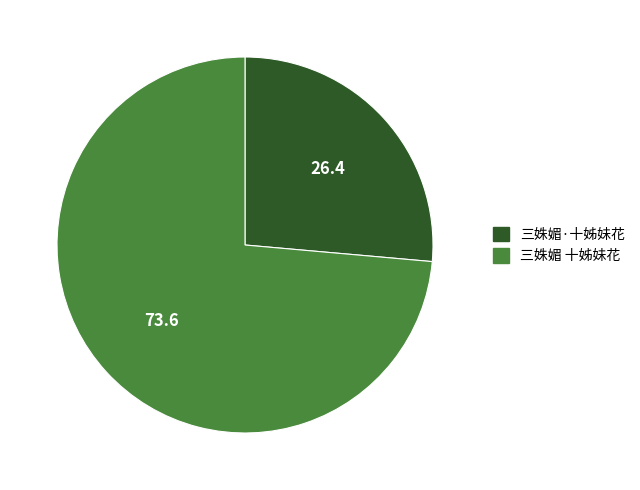

Do 三姝媚 十姊妹花 and 三姝媚·十姊妹花 together represent more than half of the pie?

Yes